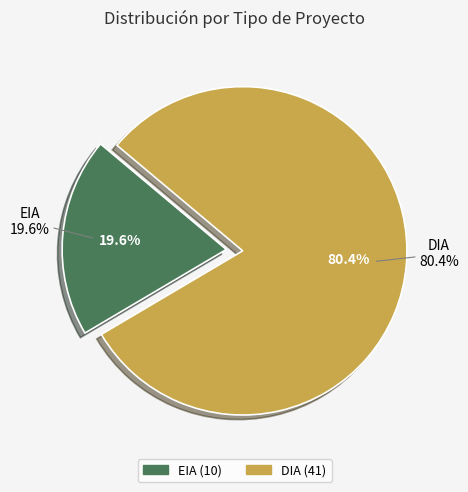

To the nearest percent, what is the combined percentage of DIA and EIA?

100%